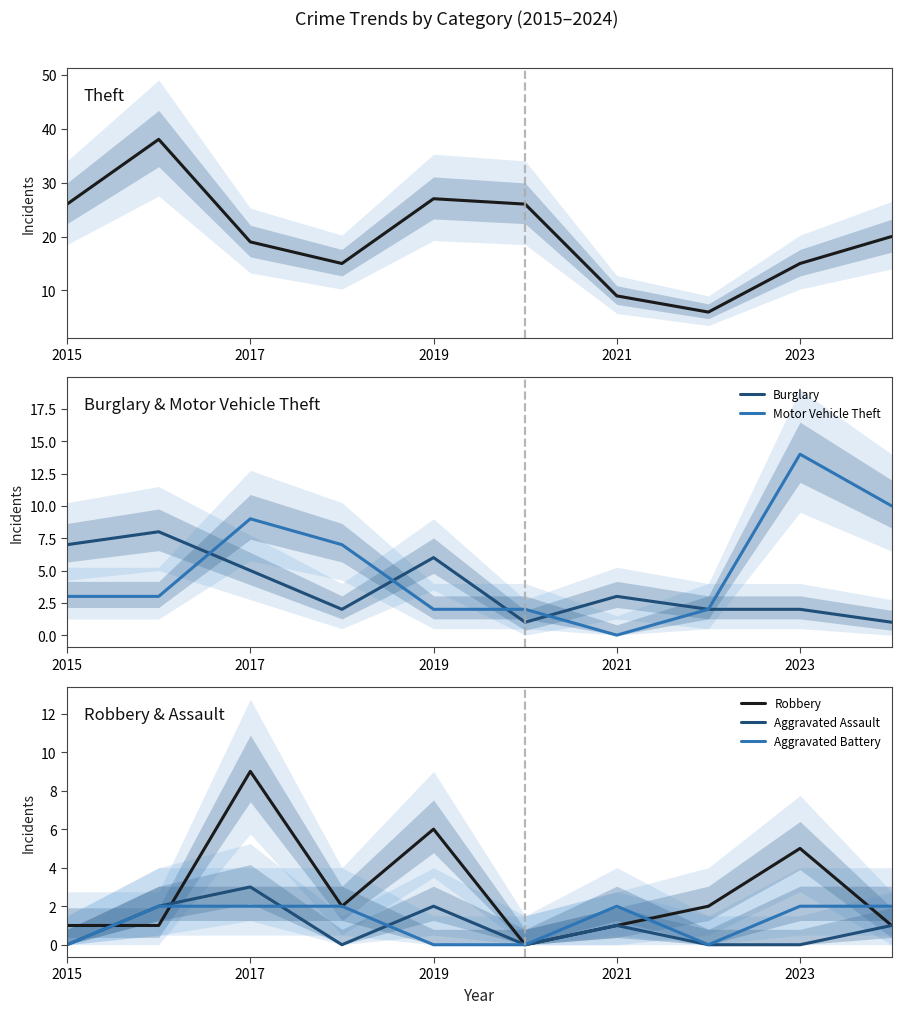

The value of Robbery at 2015 is 1. True or false?

True